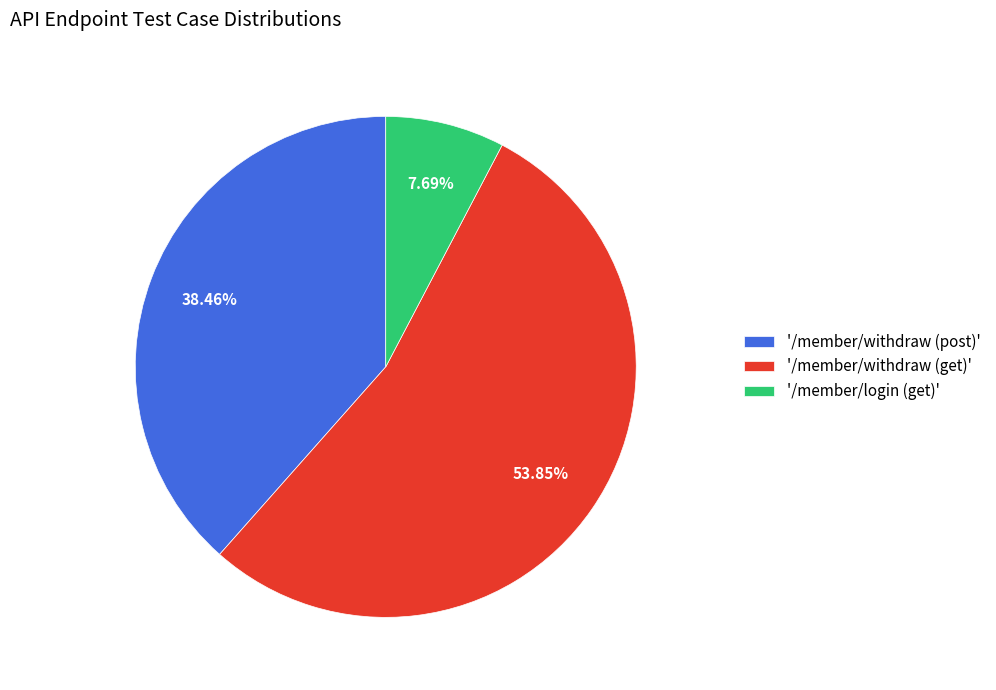

How many slices are in this pie chart?

3